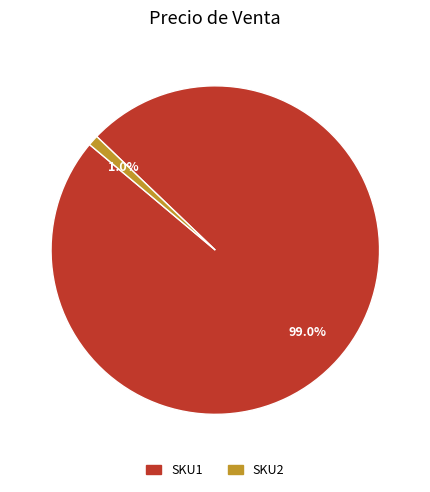

To the nearest percent, what percentage of the pie is SKU1?

99%